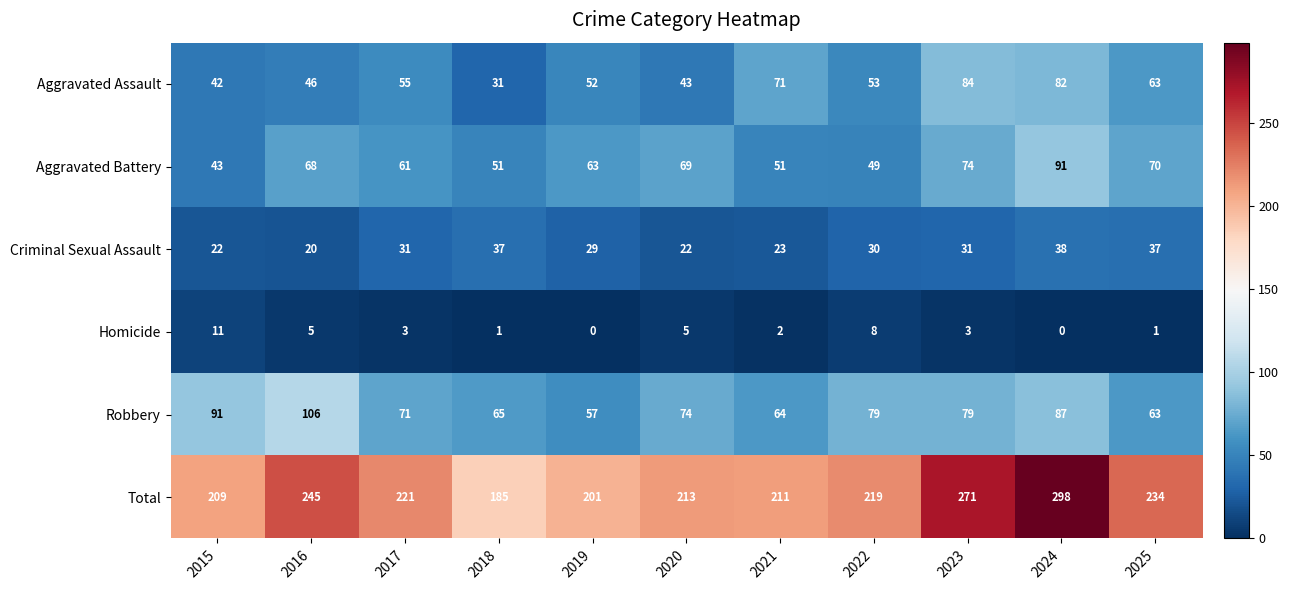

Between 2016 and 2021, which series saw the biggest shift?

Robbery